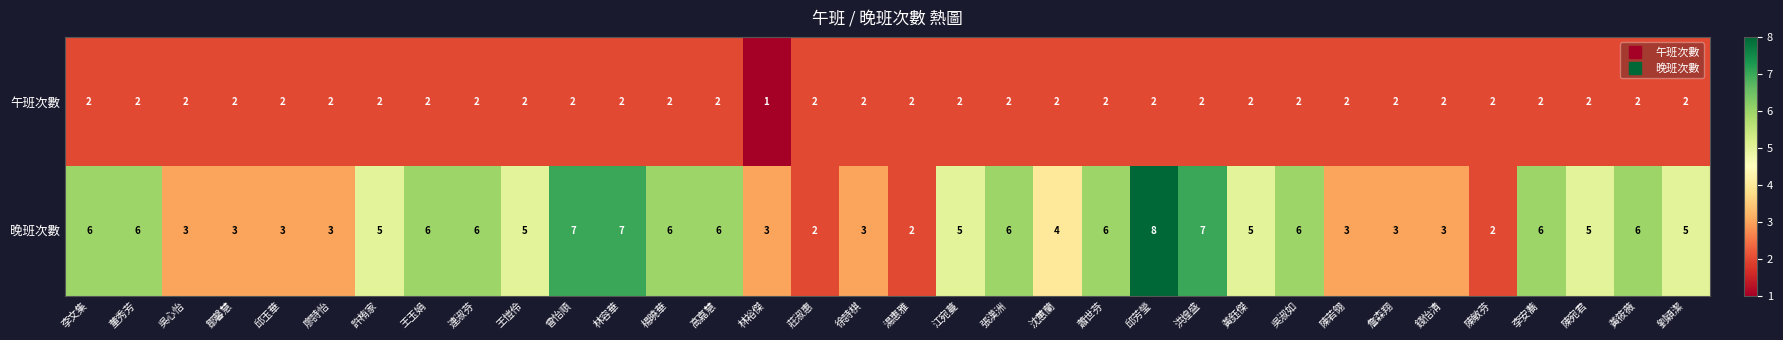

True or false: 午班次數 has a value of 1 at 陳敏芬.

False